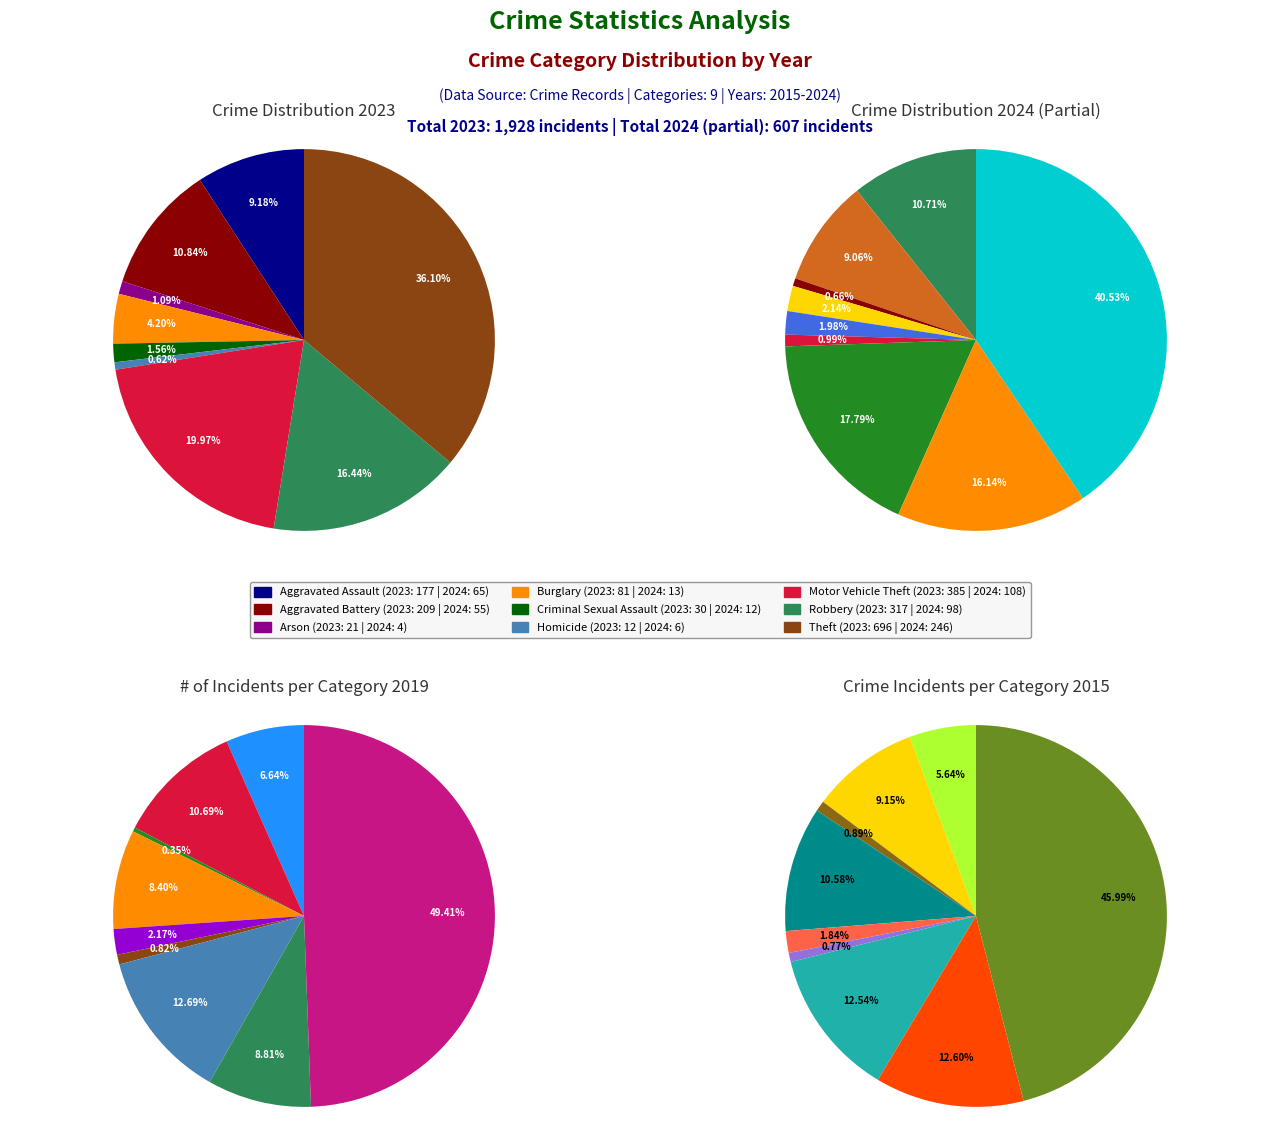

How many segments does this pie chart have?

9